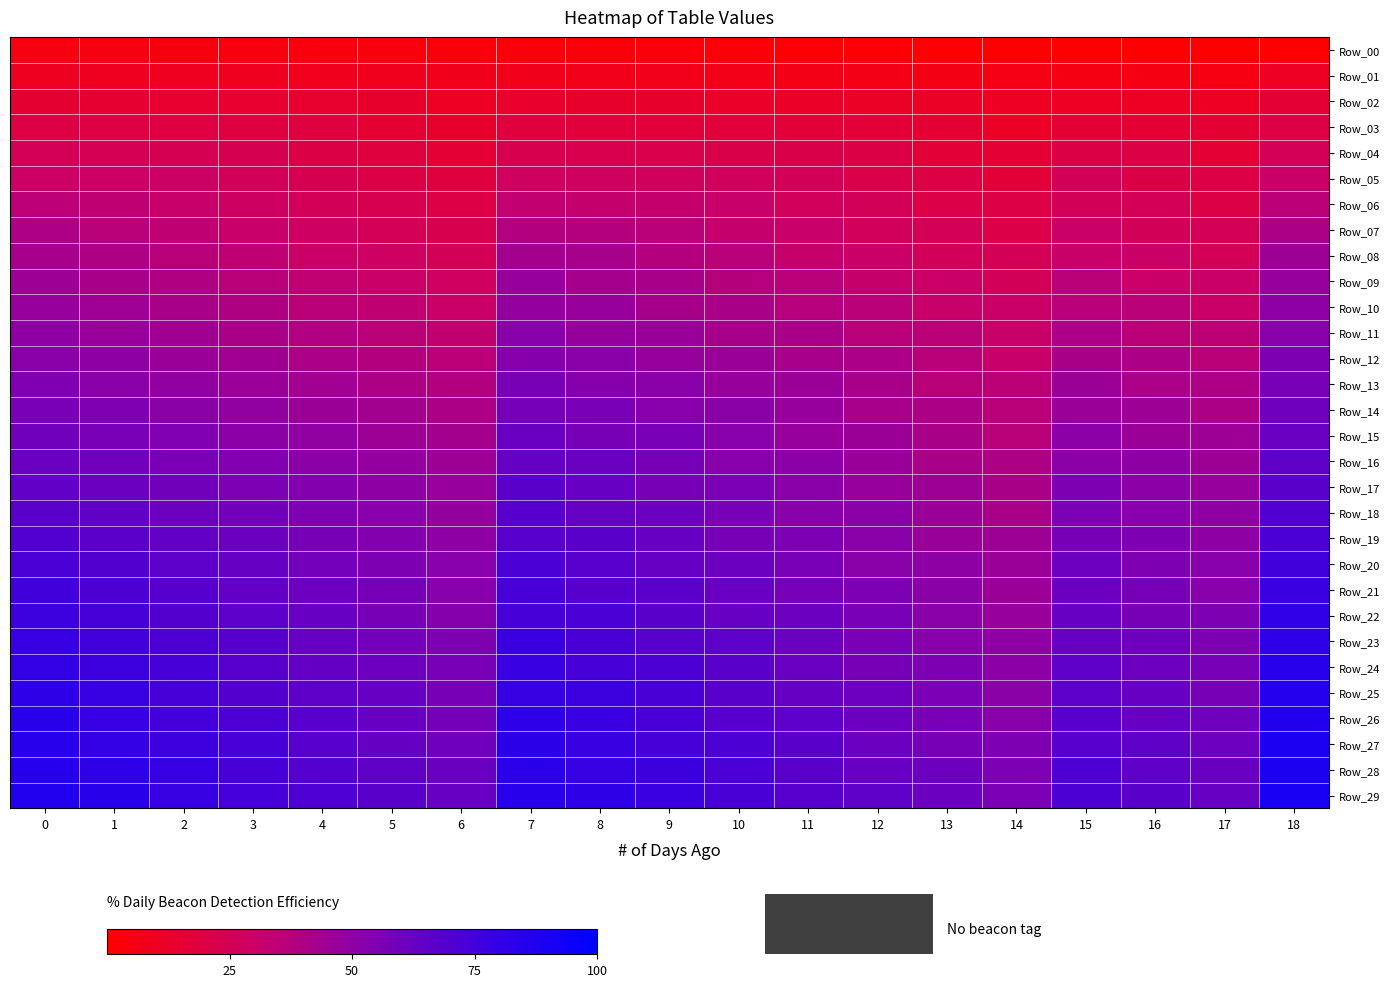

Reading right to left, transcribe all the data shown in this chart.

Row_00: 18=0.0	17=0.3	16=0.6	15=0.8	14=1.1	13=1.4	12=1.7	11=1.9	10=2.2	9=2.5	8=2.8	7=3.1	6=3.3	5=3.6	4=3.9	3=4.2	2=4.4	1=4.7	0=5.0
Row_01: 18=10.3	17=5.3	16=5.6	15=5.8	14=6.1	13=6.4	12=6.7	11=6.9	10=7.2	9=7.5	8=7.8	7=8.1	6=8.3	5=8.6	4=8.9	3=9.2	2=9.4	1=9.7	0=10.0
Row_02: 18=15.3	17=10.3	16=10.6	15=10.8	14=10.3	13=11.4	12=11.7	11=11.9	10=12.2	9=12.5	8=12.8	7=13.1	6=10.3	5=13.6	4=13.9	3=14.2	2=14.4	1=14.7	0=15.0
Row_03: 18=20.3	17=15.3	16=15.6	15=15.8	14=11.1	13=15.6	12=16.7	11=16.9	10=17.2	9=17.5	8=17.8	7=18.1	6=13.3	5=15.6	4=18.9	3=19.2	2=19.4	1=19.7	0=20.0
Row_04: 18=25.3	17=15.6	16=20.6	15=20.8	14=15.3	13=16.4	12=20.8	11=21.9	10=22.2	9=22.5	8=22.8	7=23.1	6=15.3	5=18.6	4=20.8	3=24.2	2=24.4	1=24.7	0=25.0
Row_05: 18=30.3	17=20.3	16=20.8	15=25.8	14=16.1	13=20.6	12=21.7	11=26.1	10=27.2	9=27.5	8=27.8	7=28.1	6=18.3	5=20.6	4=23.9	3=26.1	2=29.4	1=29.7	0=30.0
Row_06: 18=35.3	17=20.6	16=25.6	15=26.1	14=20.3	13=21.4	12=25.8	11=26.9	10=31.4	9=32.5	8=32.8	7=33.1	6=20.3	5=23.6	4=25.8	3=29.2	2=31.4	1=34.7	0=35.0
Row_07: 18=40.3	17=25.3	16=25.8	15=30.8	14=21.1	13=25.6	12=26.7	11=31.1	10=32.2	9=36.7	8=37.8	7=38.1	6=23.3	5=25.6	4=28.9	3=31.1	2=34.4	1=36.7	0=40.0
Row_08: 18=45.3	17=25.6	16=30.6	15=31.1	14=25.3	13=26.4	12=30.8	11=31.9	10=36.4	9=37.5	8=41.9	7=43.1	6=25.3	5=28.6	4=30.8	3=34.2	2=36.4	1=39.7	0=41.9
Row_09: 18=47.2	17=30.3	16=30.8	15=35.8	14=26.1	13=30.6	12=31.7	11=36.1	10=37.2	9=41.7	8=42.8	7=47.2	6=28.3	5=30.6	4=33.9	3=36.1	2=39.4	1=41.7	0=45.0
Row_10: 18=50.3	17=30.6	16=35.6	15=36.1	14=30.3	13=31.4	12=35.8	11=36.9	10=41.4	9=42.5	8=46.9	7=48.1	6=30.3	5=33.6	4=35.8	3=39.2	2=41.4	1=44.7	0=46.9
Row_11: 18=52.2	17=35.3	16=35.8	15=40.8	14=31.1	13=35.6	12=36.7	11=41.1	10=42.2	9=46.7	8=47.8	7=52.2	6=33.3	5=35.6	4=38.9	3=41.1	2=44.4	1=46.7	0=50.0
Row_12: 18=55.3	17=35.6	16=40.6	15=41.1	14=31.4	13=36.4	12=40.8	11=41.9	10=46.4	9=47.5	8=51.9	7=53.1	6=35.3	5=38.6	4=40.8	3=44.2	2=46.4	1=49.7	0=51.9
Row_13: 18=57.2	17=40.3	16=40.8	15=45.8	14=35.3	13=36.7	12=41.7	11=46.1	10=47.2	9=51.7	8=52.8	7=57.2	6=38.3	5=40.6	4=43.9	3=46.1	2=49.4	1=51.7	0=55.0
Row_14: 18=60.3	17=40.6	16=45.6	15=46.1	14=36.1	13=40.6	12=41.9	11=46.9	10=51.4	9=52.5	8=56.9	7=58.1	6=40.3	5=43.6	4=45.8	3=49.2	2=51.4	1=54.7	0=56.9
Row_15: 18=62.2	17=45.3	16=45.8	15=50.8	14=36.4	13=41.4	12=45.8	11=47.2	10=52.2	9=56.7	8=57.8	7=62.2	6=43.3	5=45.6	4=48.9	3=51.1	2=54.4	1=56.7	0=60.0
Row_16: 18=65.3	17=45.6	16=50.6	15=51.1	14=40.3	13=41.7	12=46.7	11=51.1	10=52.5	9=57.5	8=61.9	7=63.1	6=45.3	5=48.6	4=50.8	3=54.2	2=56.4	1=59.7	0=61.9
Row_17: 18=67.2	17=47.2	16=50.8	15=55.8	14=41.1	13=45.6	12=46.9	11=51.9	10=56.4	9=57.8	8=62.8	7=67.2	6=47.2	5=50.6	4=53.9	3=56.1	2=59.4	1=61.7	0=65.0
Row_18: 18=70.3	17=50.3	16=52.5	15=56.1	14=41.4	13=46.4	12=50.8	11=52.2	10=57.2	9=61.7	8=63.1	7=68.1	6=48.3	5=52.5	4=55.8	3=59.2	2=61.4	1=64.7	0=66.9
Row_19: 18=72.2	17=50.6	16=55.6	15=57.8	14=45.3	13=46.7	12=51.7	11=56.1	10=57.5	9=62.5	8=66.9	7=68.3	6=50.3	5=53.6	4=57.8	3=61.1	2=64.4	1=66.7	0=70.0
Row_20: 18=75.3	17=52.2	16=55.8	15=60.8	14=46.1	13=50.6	12=51.9	11=56.9	10=61.4	9=62.8	8=67.8	7=72.2	6=52.2	5=55.6	4=58.9	3=63.1	2=66.4	1=69.7	0=71.9
Row_21: 18=77.2	17=52.5	16=57.5	15=61.1	14=46.4	13=51.4	12=55.8	11=57.2	10=62.2	9=66.7	8=68.1	7=73.1	6=52.5	5=57.5	4=60.8	3=64.2	2=68.3	1=71.7	0=75.0
Row_22: 18=80.3	17=55.3	16=57.8	15=62.8	14=47.2	13=51.7	12=56.7	11=61.1	10=62.5	9=67.5	8=71.9	7=73.3	6=53.3	5=57.8	4=62.8	3=66.1	2=69.4	1=73.6	0=76.9
Row_23: 18=82.2	17=55.6	16=60.6	15=63.1	14=50.3	13=52.5	12=56.9	11=61.9	10=66.4	9=67.8	8=72.8	7=77.2	6=55.3	5=58.6	4=63.1	3=68.1	2=71.4	1=74.7	0=78.9
Row_24: 18=84.2	17=57.2	16=60.8	15=65.8	14=51.1	13=55.6	12=57.8	11=62.2	10=67.2	9=71.7	8=73.1	7=78.1	6=57.2	5=60.6	4=63.9	3=68.3	2=73.3	1=76.7	0=80.0
Row_25: 18=85.3	17=57.5	16=62.5	15=66.1	14=51.4	13=56.4	12=60.8	11=63.1	10=67.5	9=72.5	8=76.9	7=78.3	6=57.5	5=62.5	4=65.8	3=69.2	2=73.6	1=78.6	0=81.9
Row_26: 18=87.2	17=60.3	16=62.8	15=67.8	14=52.2	13=56.7	12=61.7	11=66.1	10=68.3	9=72.8	8=77.8	7=82.2	6=58.3	5=62.8	4=67.8	3=71.1	2=74.4	1=78.9	0=83.9
Row_27: 18=89.2	17=60.6	16=65.6	15=68.1	14=55.3	13=57.5	12=61.9	11=66.9	10=71.4	9=73.6	8=78.1	7=83.1	6=60.3	5=63.6	4=68.1	3=73.1	2=76.4	1=79.7	0=84.2
Row_28: 18=89.4	17=62.2	16=65.8	15=70.8	14=56.1	13=60.6	12=62.8	11=67.2	10=72.2	9=76.7	8=78.9	7=83.3	6=62.2	5=65.6	4=68.9	3=73.3	2=78.3	1=81.7	0=85.0
Row_29: 18=90.3	17=62.5	16=67.5	15=71.1	14=56.4	13=61.4	12=65.8	11=68.1	10=72.5	9=77.5	8=81.9	7=84.2	6=62.5	5=67.5	4=70.8	3=74.2	2=78.6	1=83.6	0=86.9